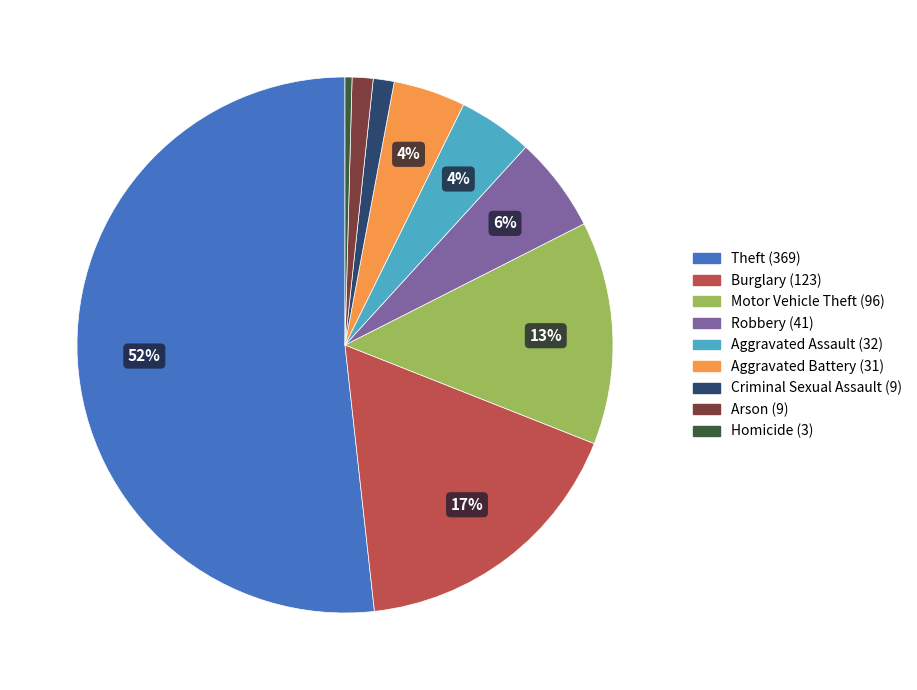

Is there a majority slice in this chart?

Yes